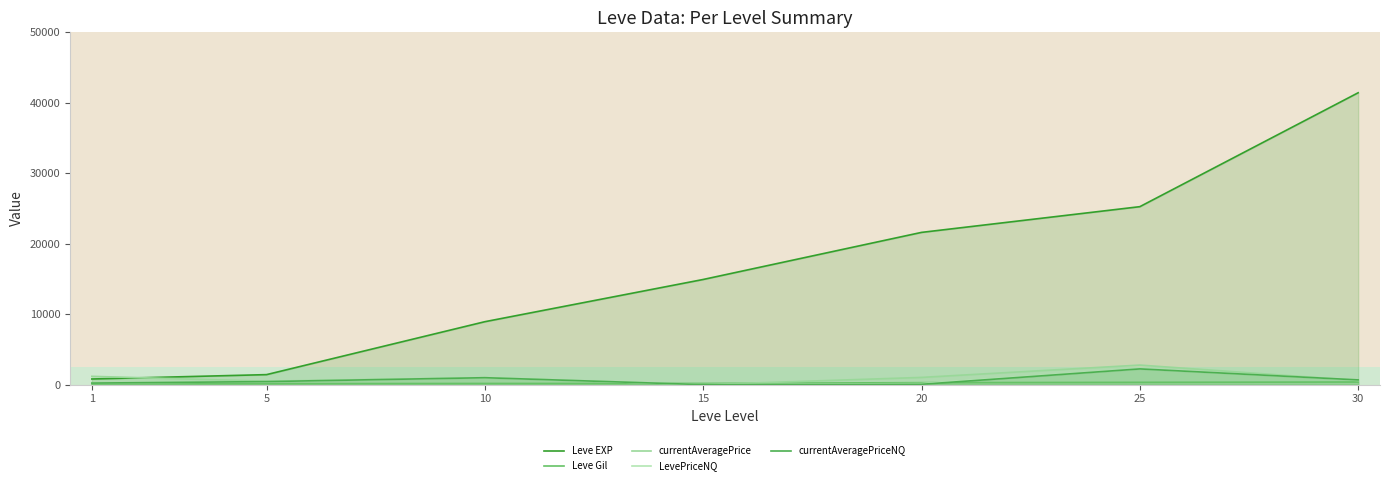

What is the total value across all series at 10?

12048.5